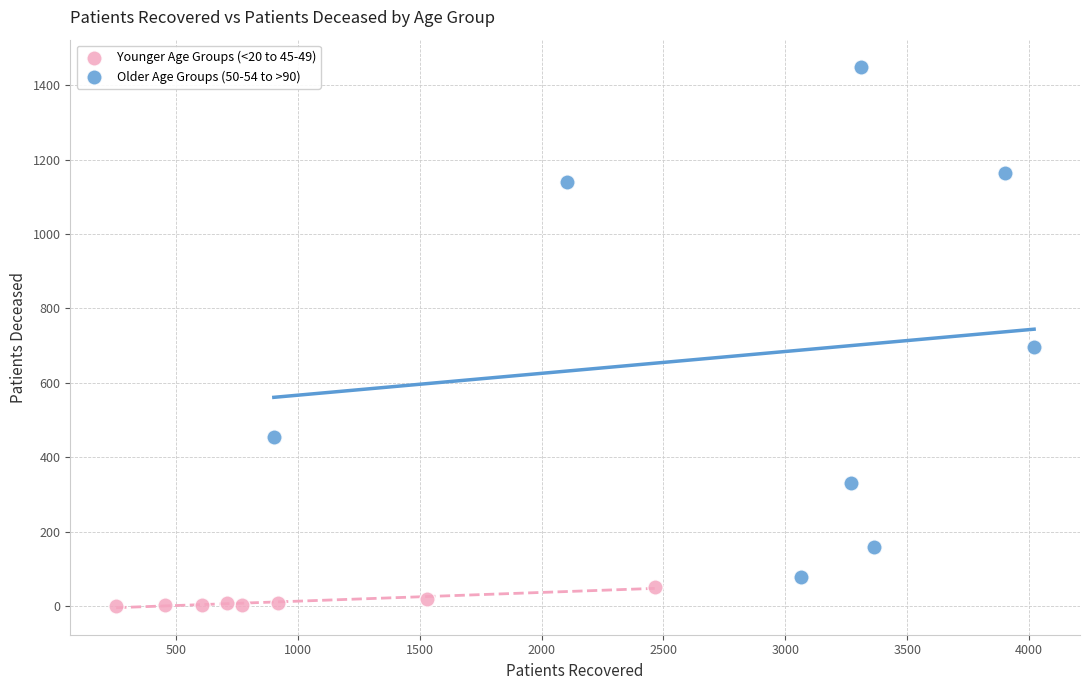

Which series has the widest spread of Y values?

Older Age Groups (50-54 to >90)